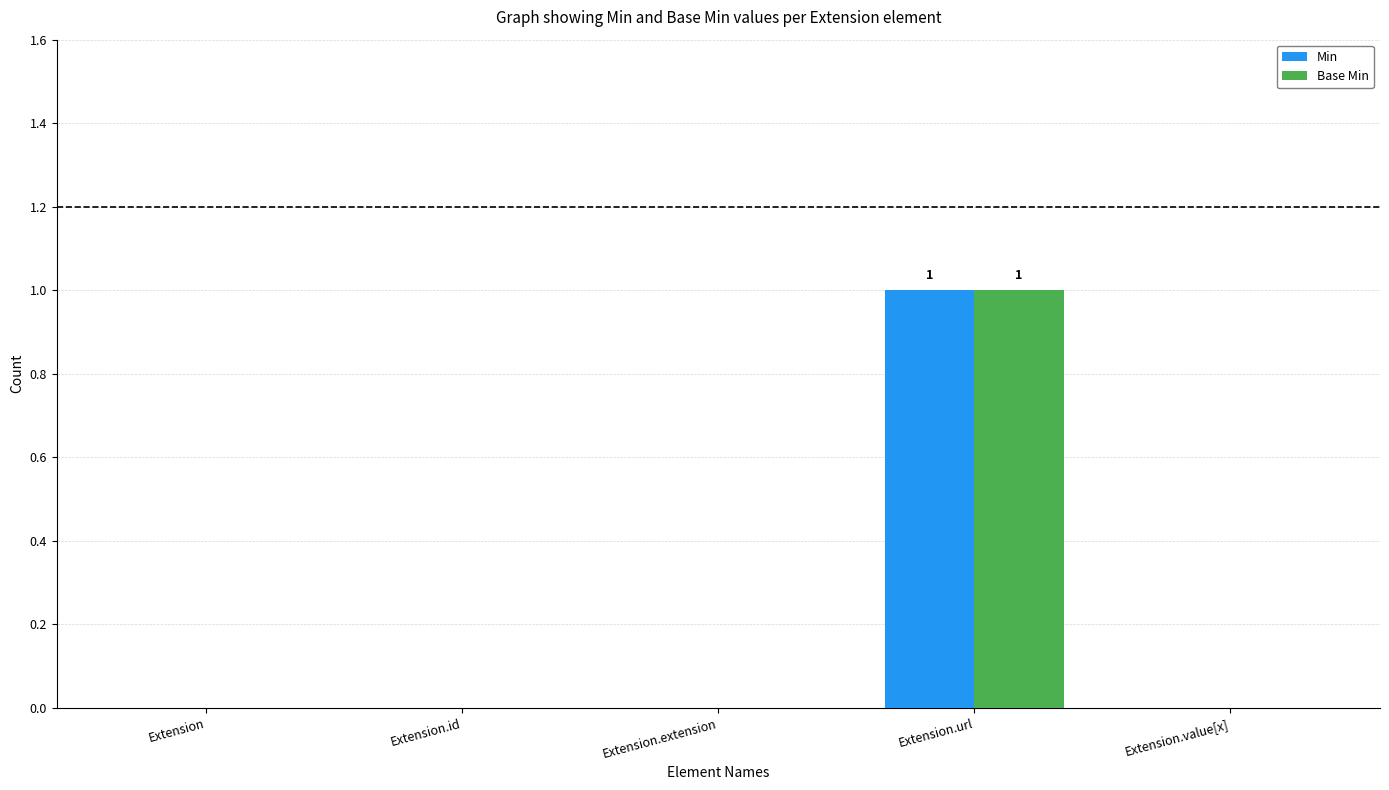

How many series are shown in this chart?

2